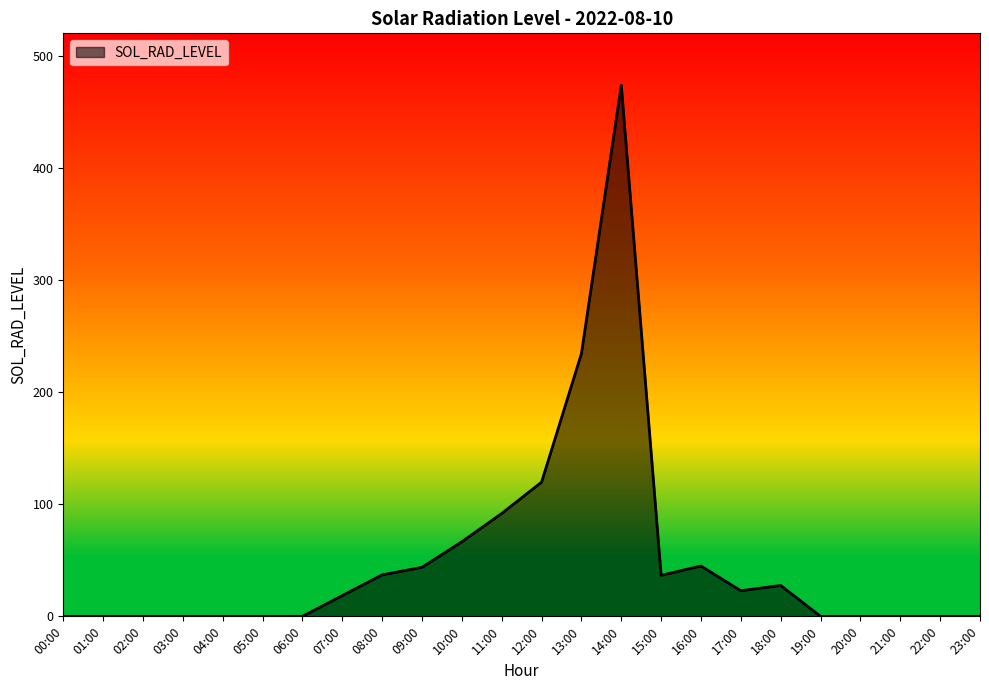

Does the chart display data point markers on the line(s)?

No